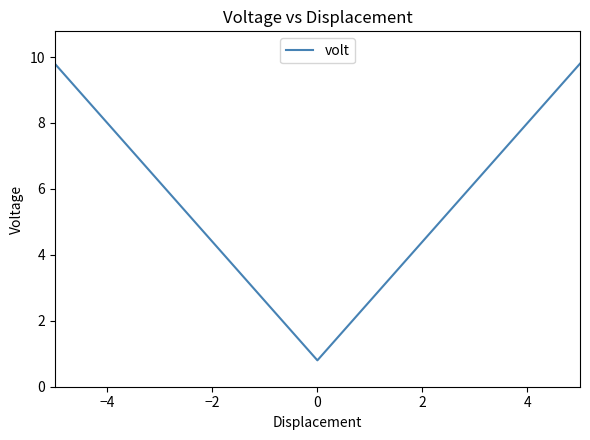

What is the smallest value displayed?

0.8